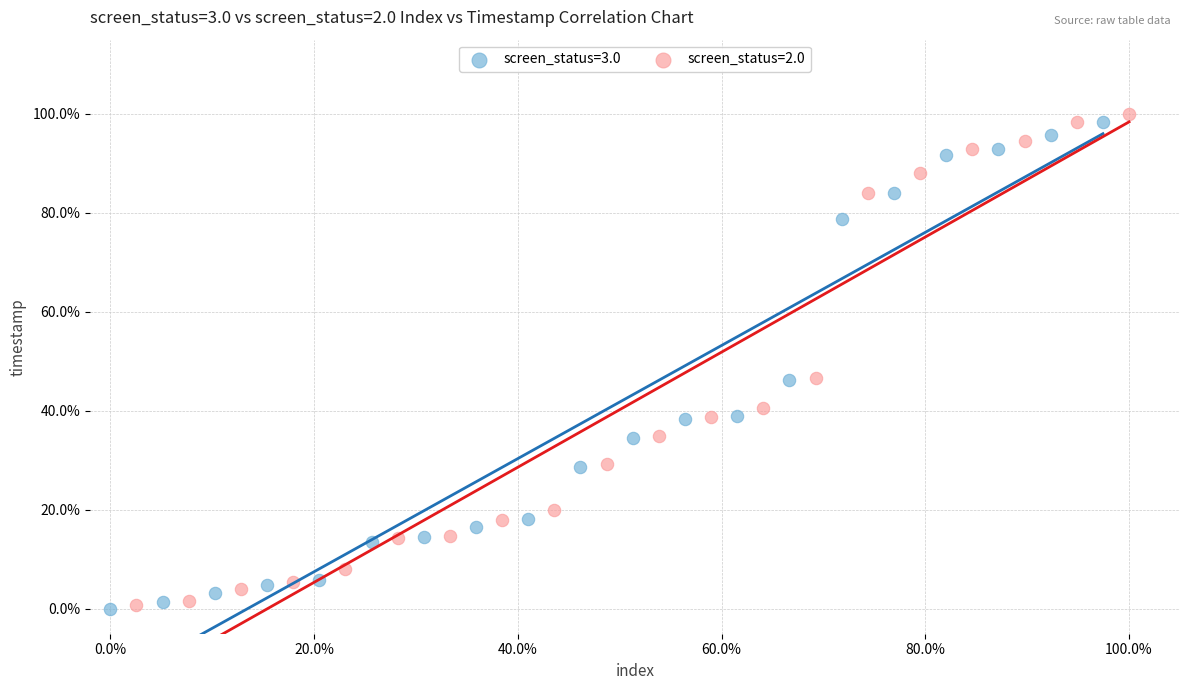

Which series has the largest Y range (max minus min)?

screen_status=2.0